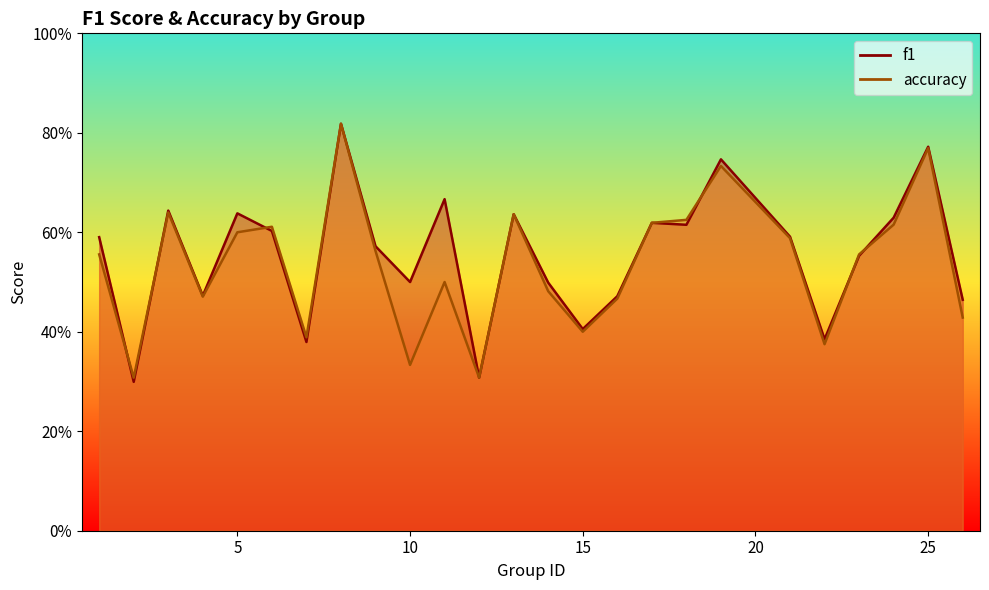

Rank the categories by accuracy value from lowest to highest.

2, 12, 10, 22, 7, 15, 26, 16, 4, 14, 11, 1, 23, 9, 21, 5, 6, 24, 17, 18, 13, 3, 19, 25, 8